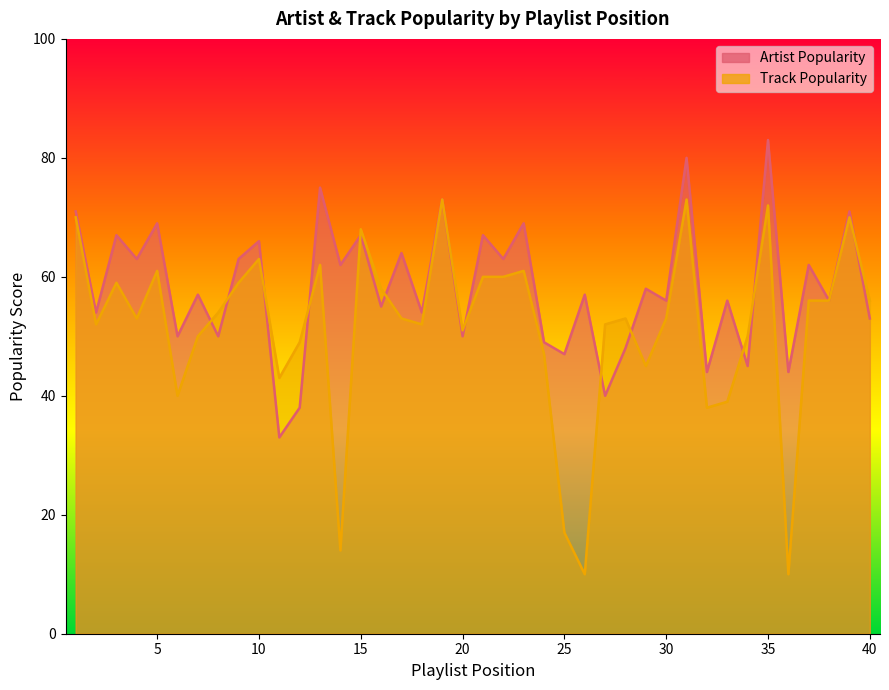

Reading left to right, list all the values displayed in this chart.

Artist Popularity: 71	54	67	63	69	50	57	50	63	66	33	38	75	62	67	55	64	54	73	50	67	63	69	49	47	57	40	48	58	56	80	44	56	45	83	44	62	56	71	53
Track Popularity: 70	52	59	53	61	40	50	54	59	63	43	49	62	14	68	58	53	52	73	51	60	60	61	47	17	10	52	53	45	53	73	38	39	50	72	10	56	56	70	56